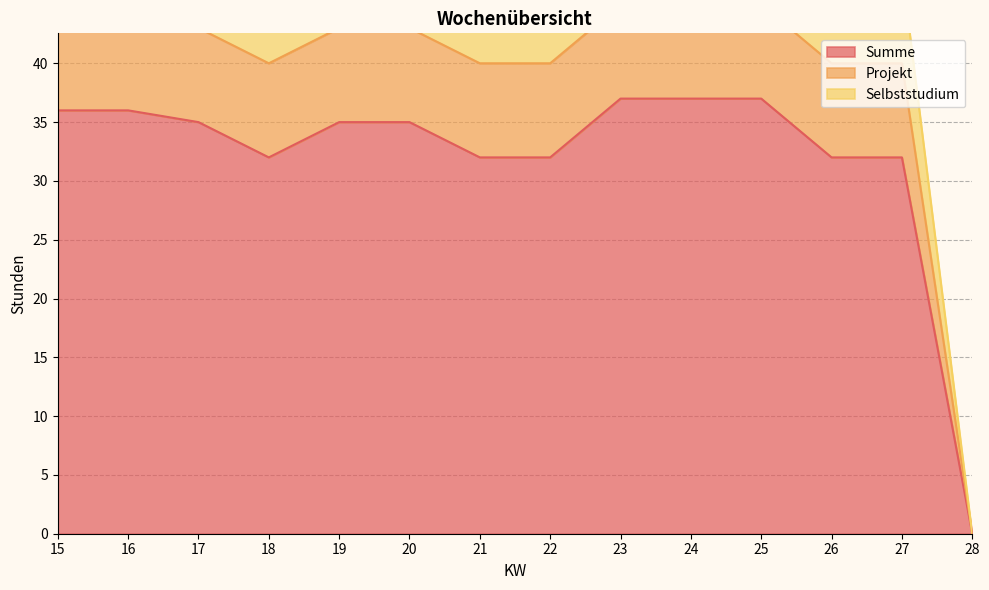

What is the approximate value of Selbststudium at 25, to the nearest 5?

45